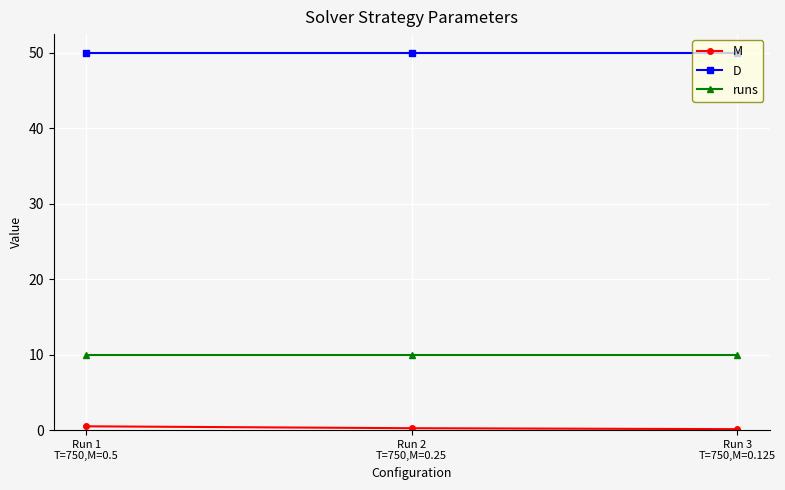

What is the highest value of the D series?

50.0